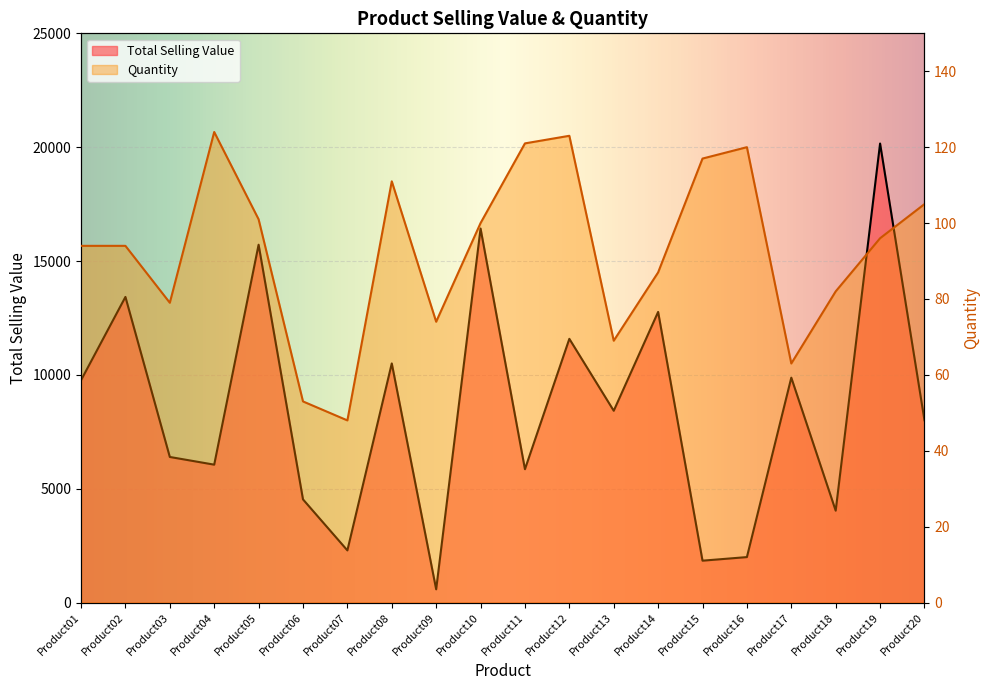

Is the value of Quantity at Product12 greater than the value of Total Selling Value at Product13?

No